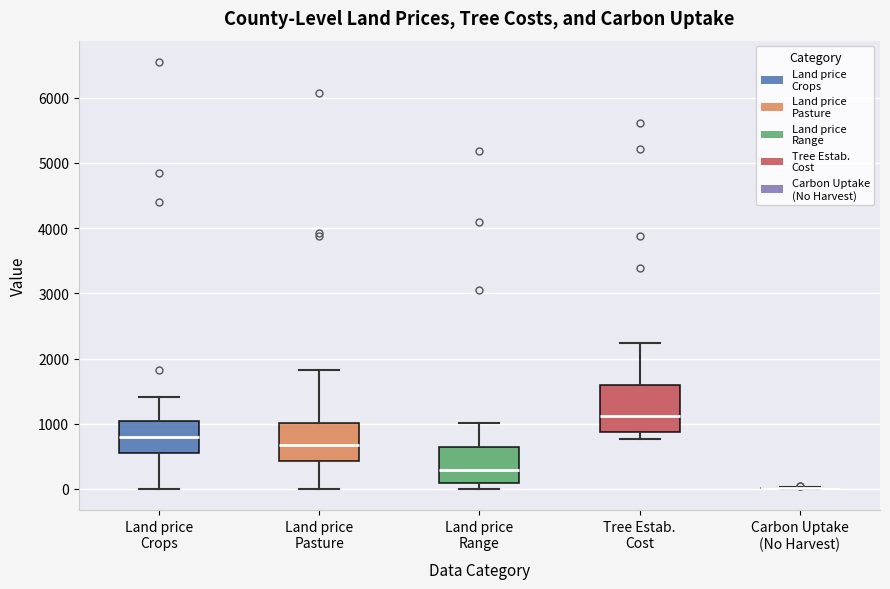

Where is the upper edge of the box for Tree Estab. Cost on the y-axis? The values are not printed on the chart, so give them approximately, as read against the axis.

1600